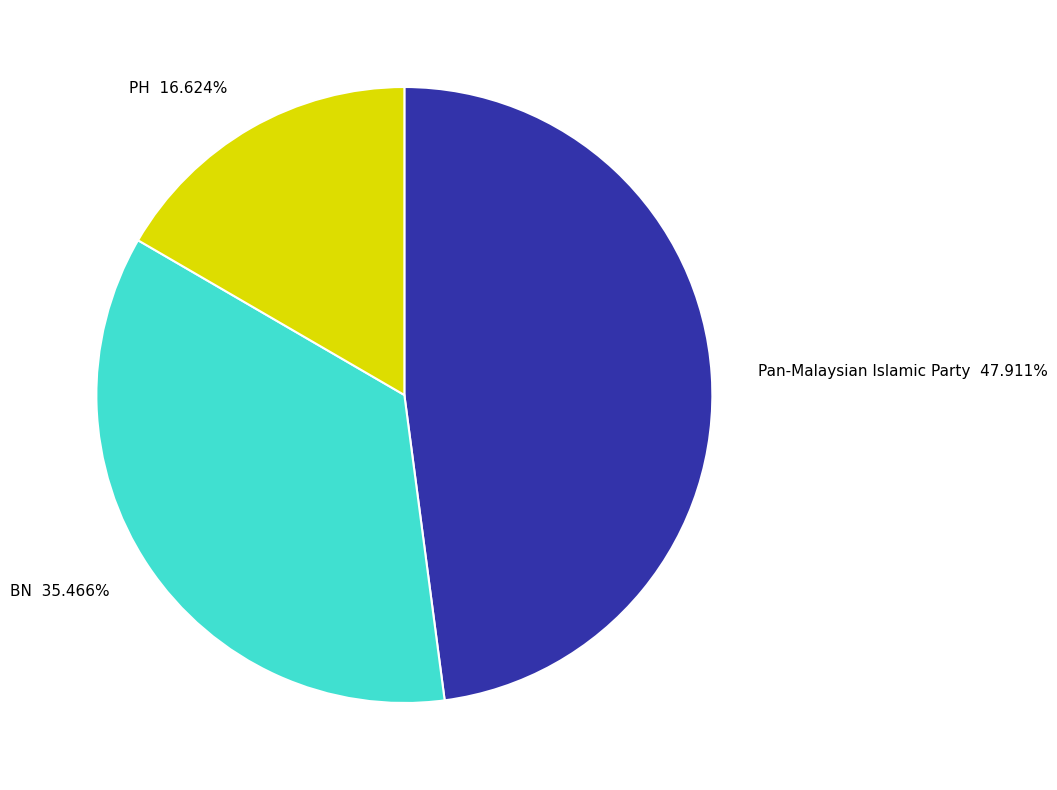

Which category has the smallest portion of the pie?

PH